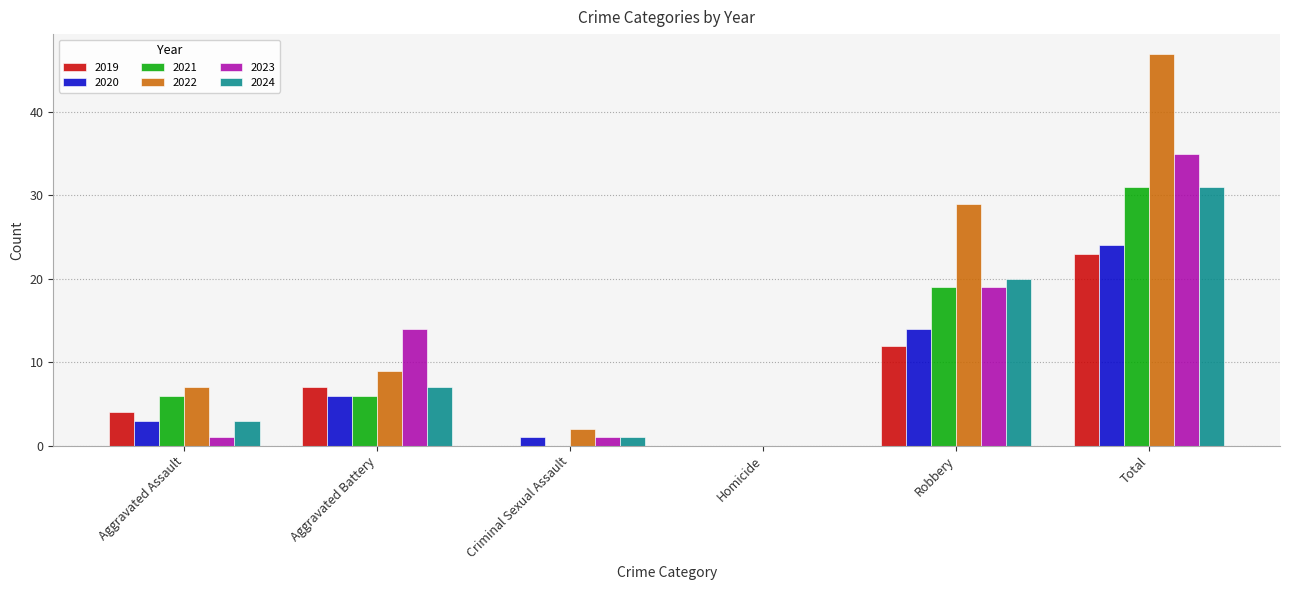

Where is 2019 nearest to the value 11?

Robbery